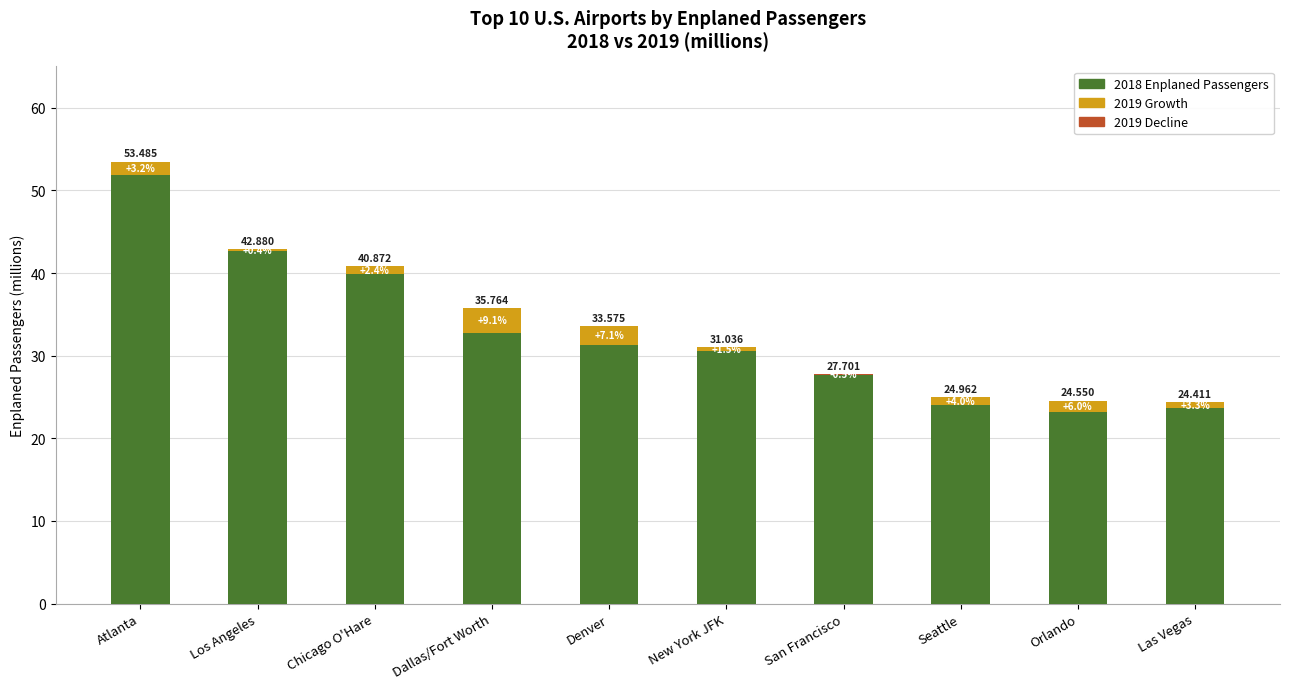

What position from the right is Las Vegas?

1